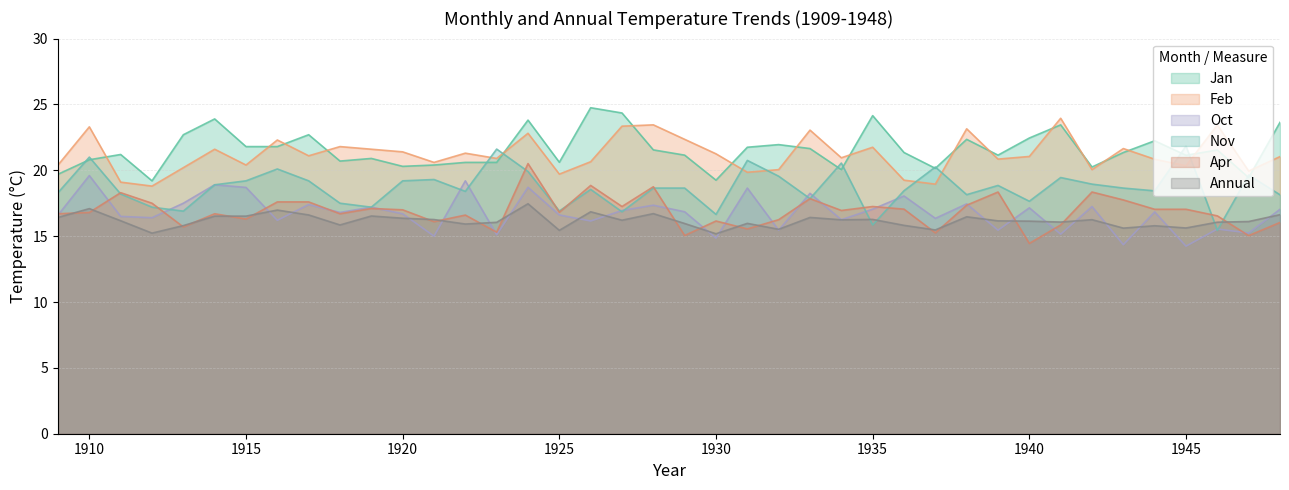

Is it true that Annual equals 7.8 at 1938?

False